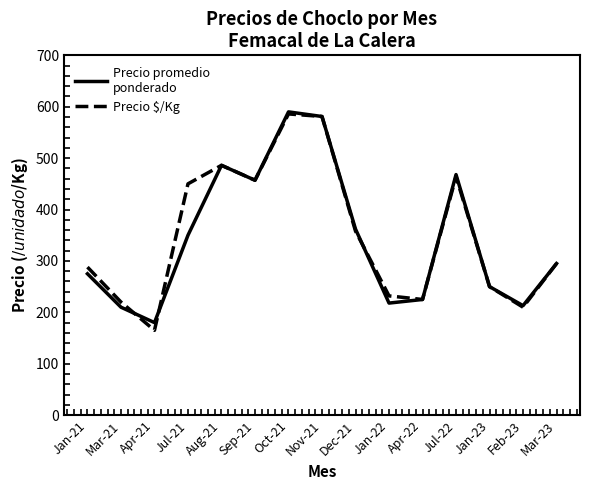

What is the smallest value displayed?

165